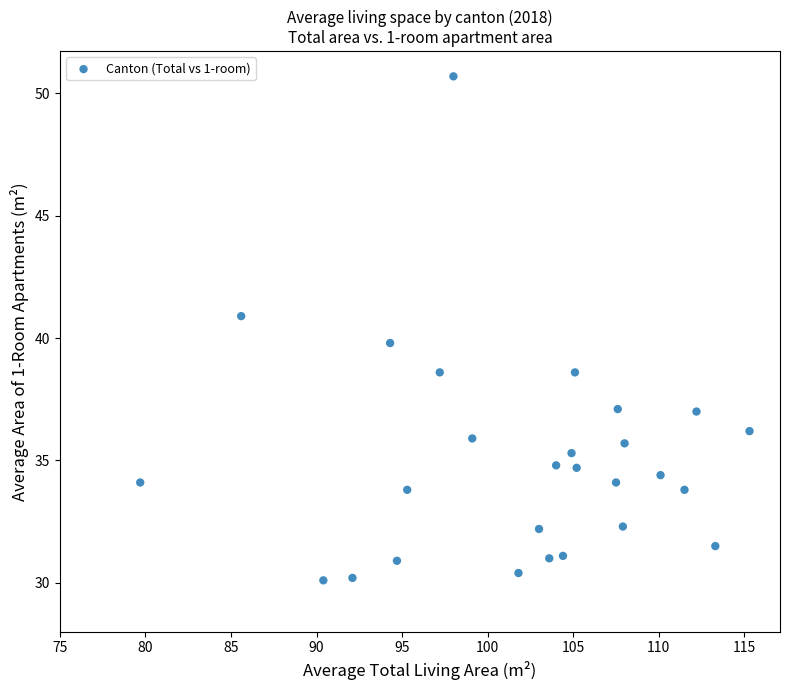

What is the range of X values (max minus min)?

35.6